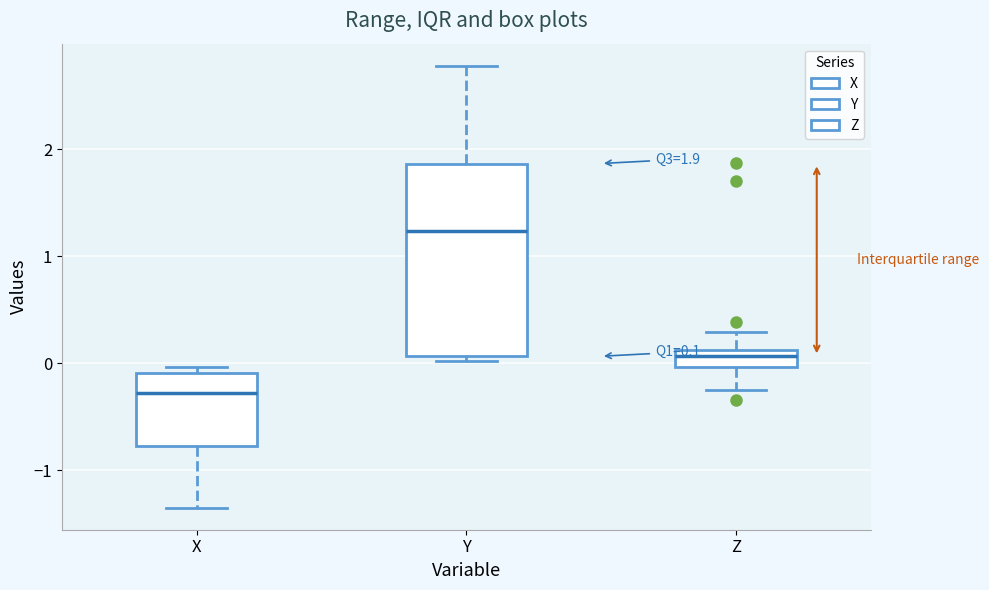

Which box is the tallest, from its lower edge to its upper edge?

Y